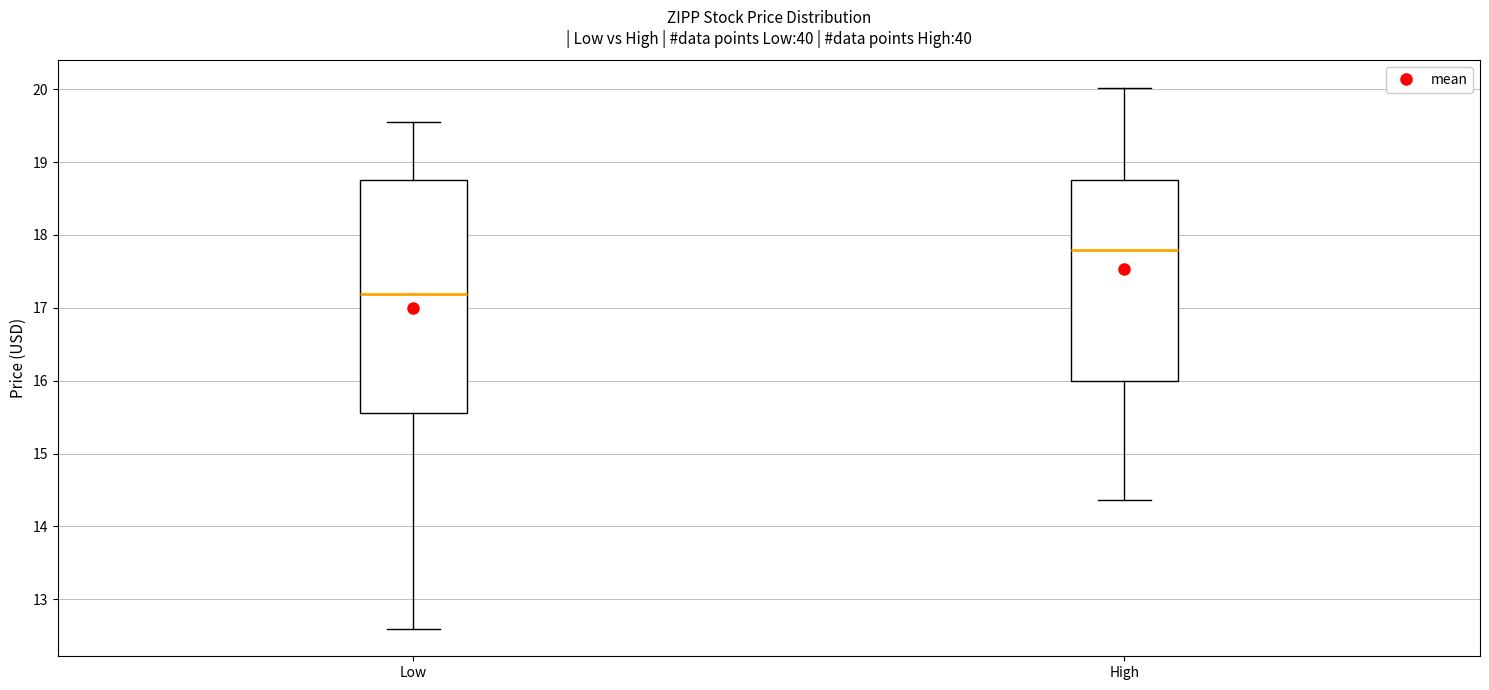

Reading left to right, transcribe this box plot: for each box, give where its median line is, the range the box spans, and where its two whiskers end, as read against the y-axis. The values are not printed on the chart, so give them approximately, as read against the axis.

Low: median 17.2, box 15.5 to 18.8, whiskers 12.6 to 19.6
High: median 17.8, box 16.0 to 18.8, whiskers 14.4 to 20.0